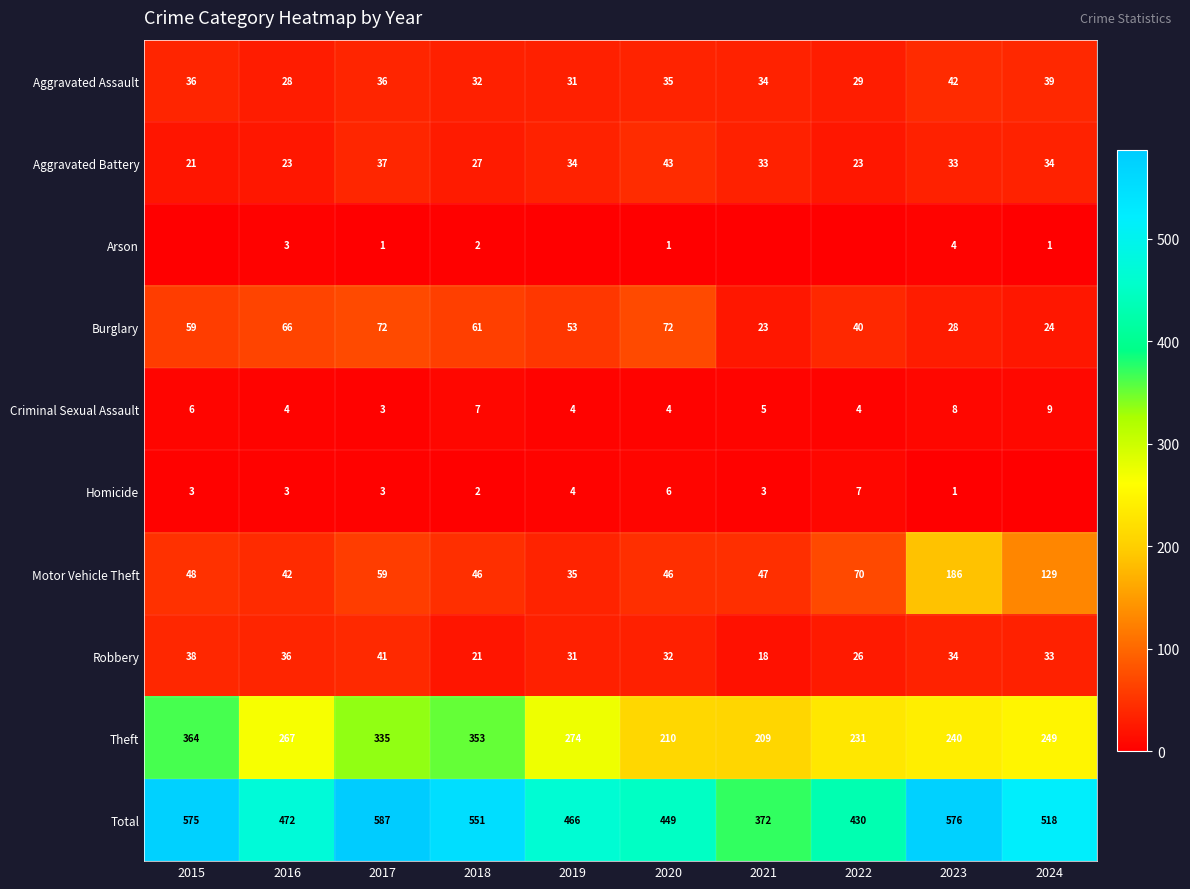

How many distinct data groups are displayed?

10